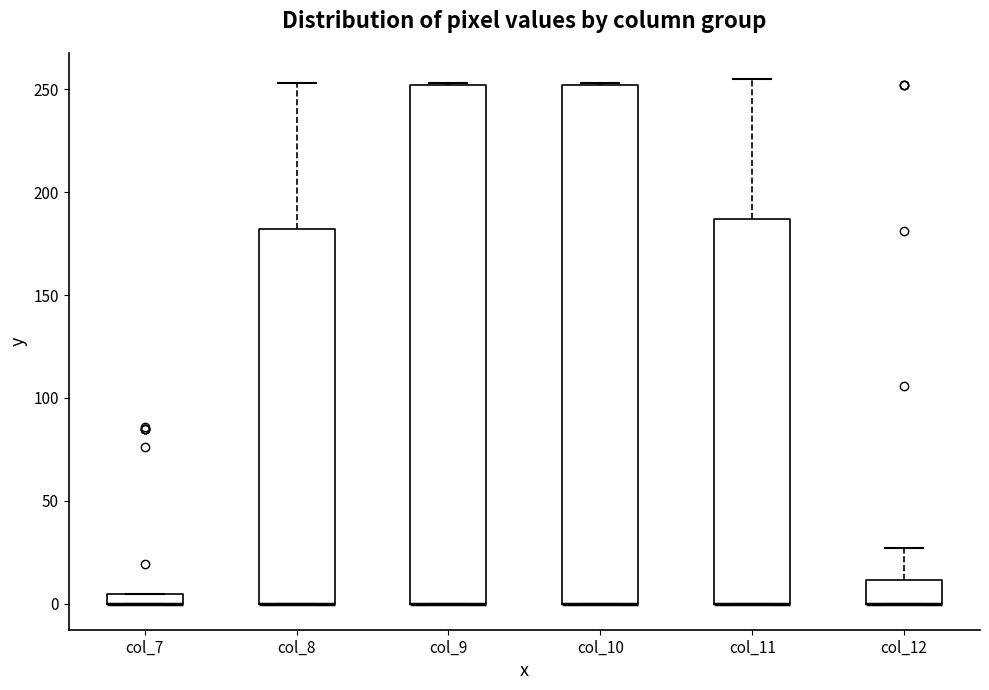

Where is the upper edge of the box for col_12 on the y-axis? The values are not printed on the chart, so give them approximately, as read against the axis.

10